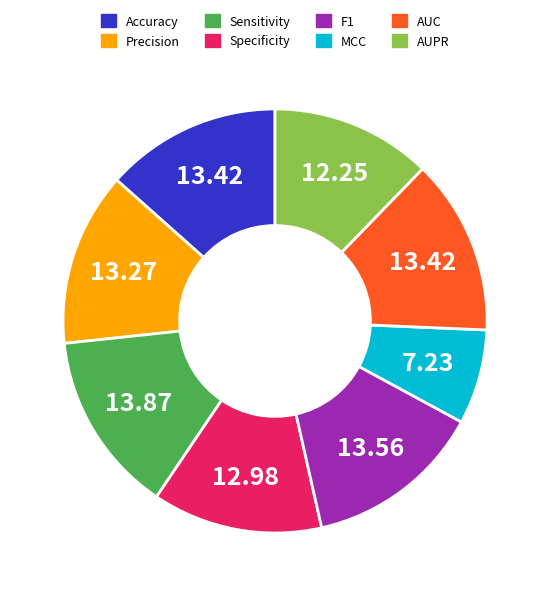

True or false: AUPR accounts for 12% of the total.

True